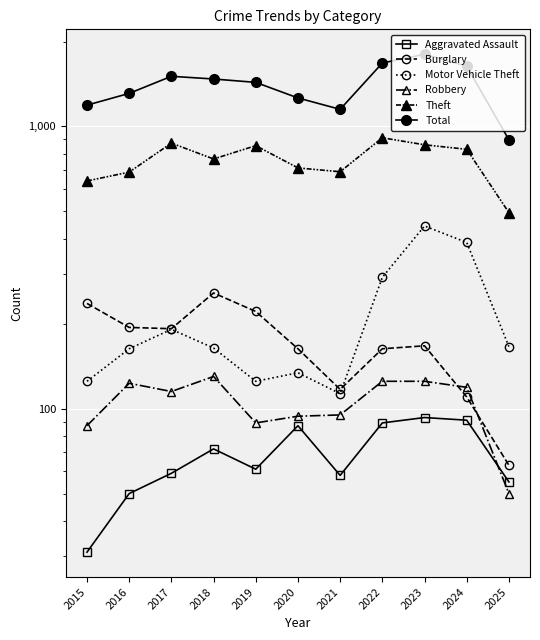

Reading left to right, what are all the values shown in this chart?

Aggravated Assault: 31	50	59	72	61	87	58	89	93	91	55
Burglary: 236	194	192	257	221	163	117	163	167	110	63
Motor Vehicle Theft: 125	163	191	164	125	134	113	292	444	388	166
Robbery: 87	123	115	130	89	94	95	125	125	119	50
Theft: 641	689	873	767	855	713	691	912	861	830	495
Total: 1190	1310	1506	1473	1433	1262	1150	1678	1803	1635	897